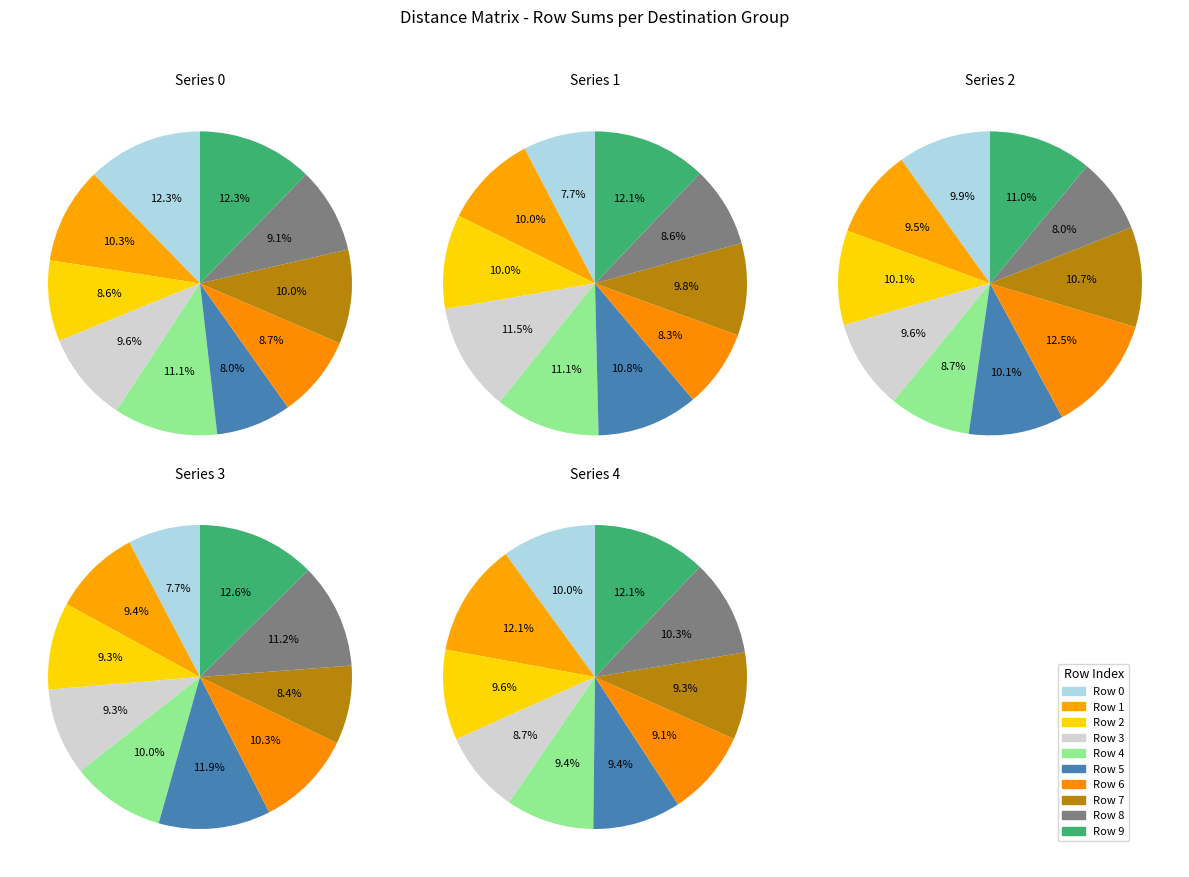

Is it true that 8 is 1% of the pie?

False